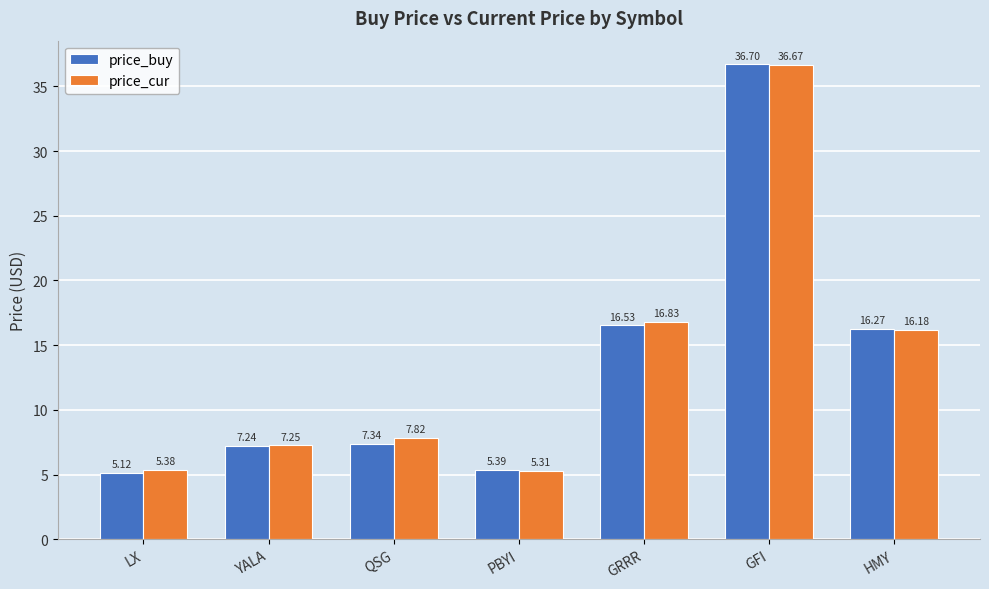

Between YALA and GFI, which series saw the biggest shift?

price_buy